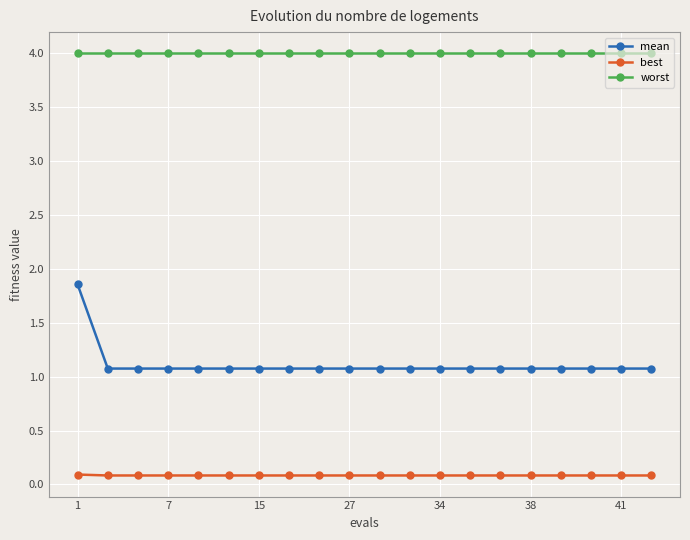

True or false: worst and mean intersect in this chart.

False